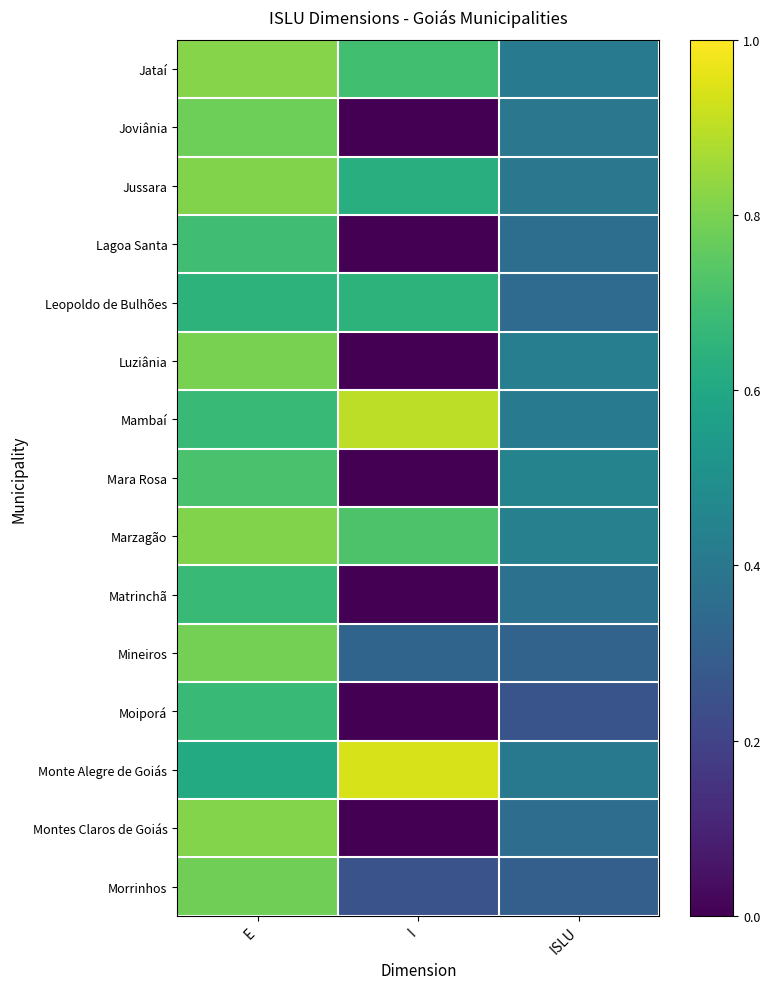

At which category is the sum across all series the highest?

E